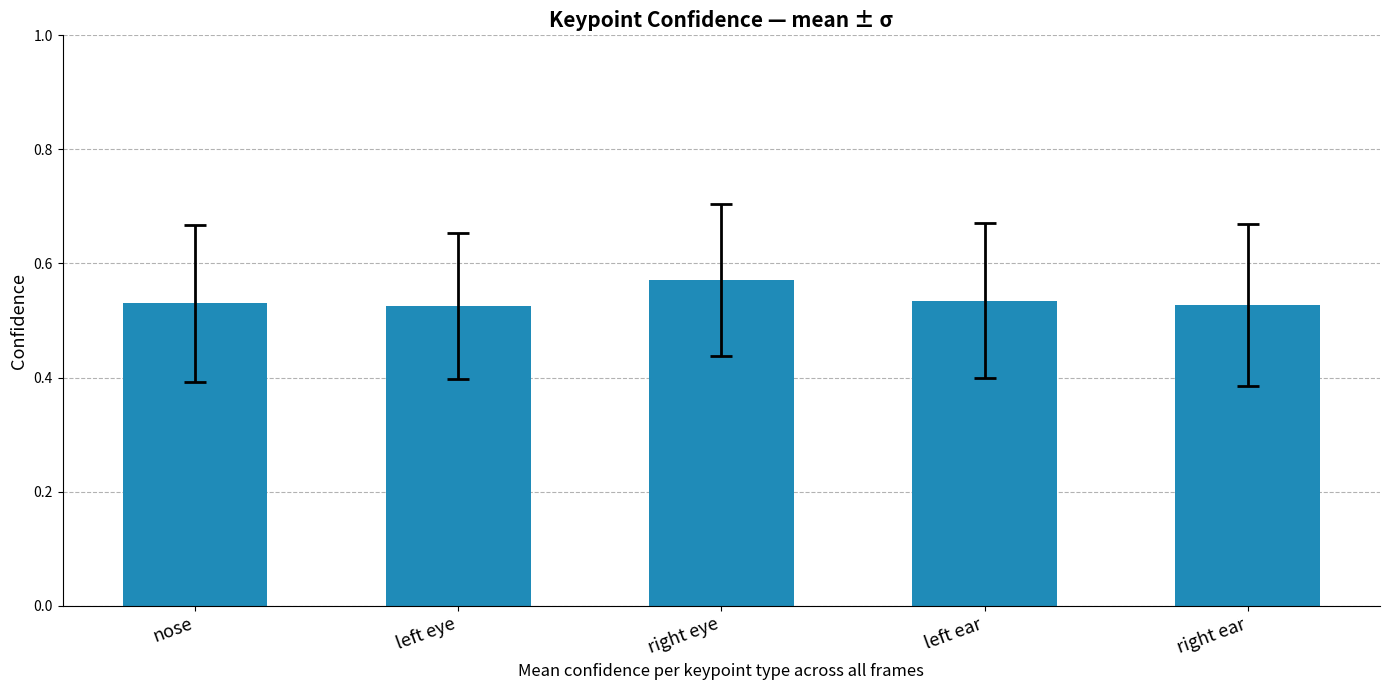

The chart shows a value of 0.9 at left eye. True or false?

False